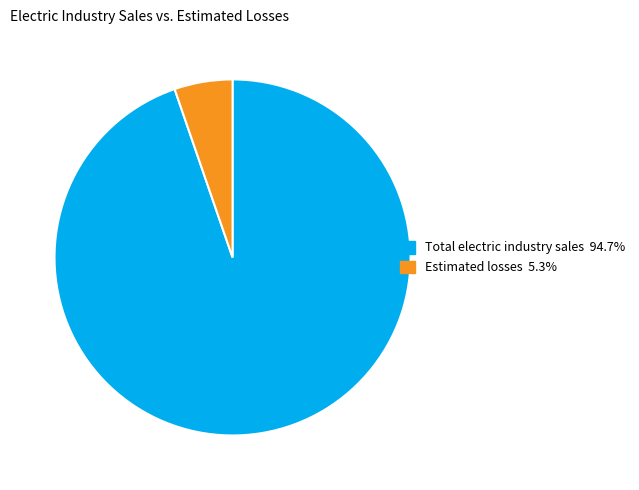

Is the sum of Total electric industry sales 94.7% and Estimated losses 5.3% greater than half?

Yes